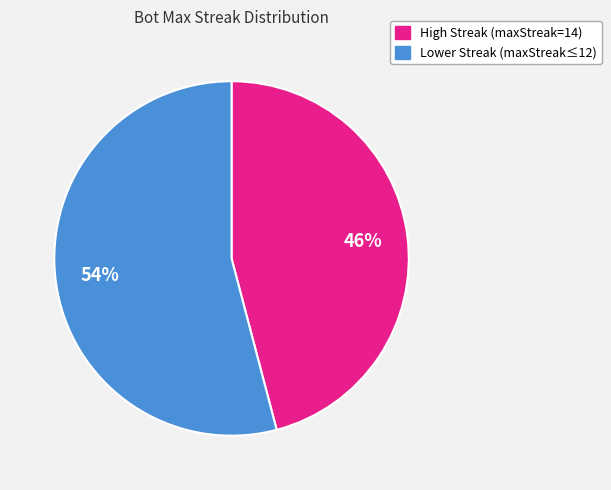

Does any single category account for the majority?

Yes